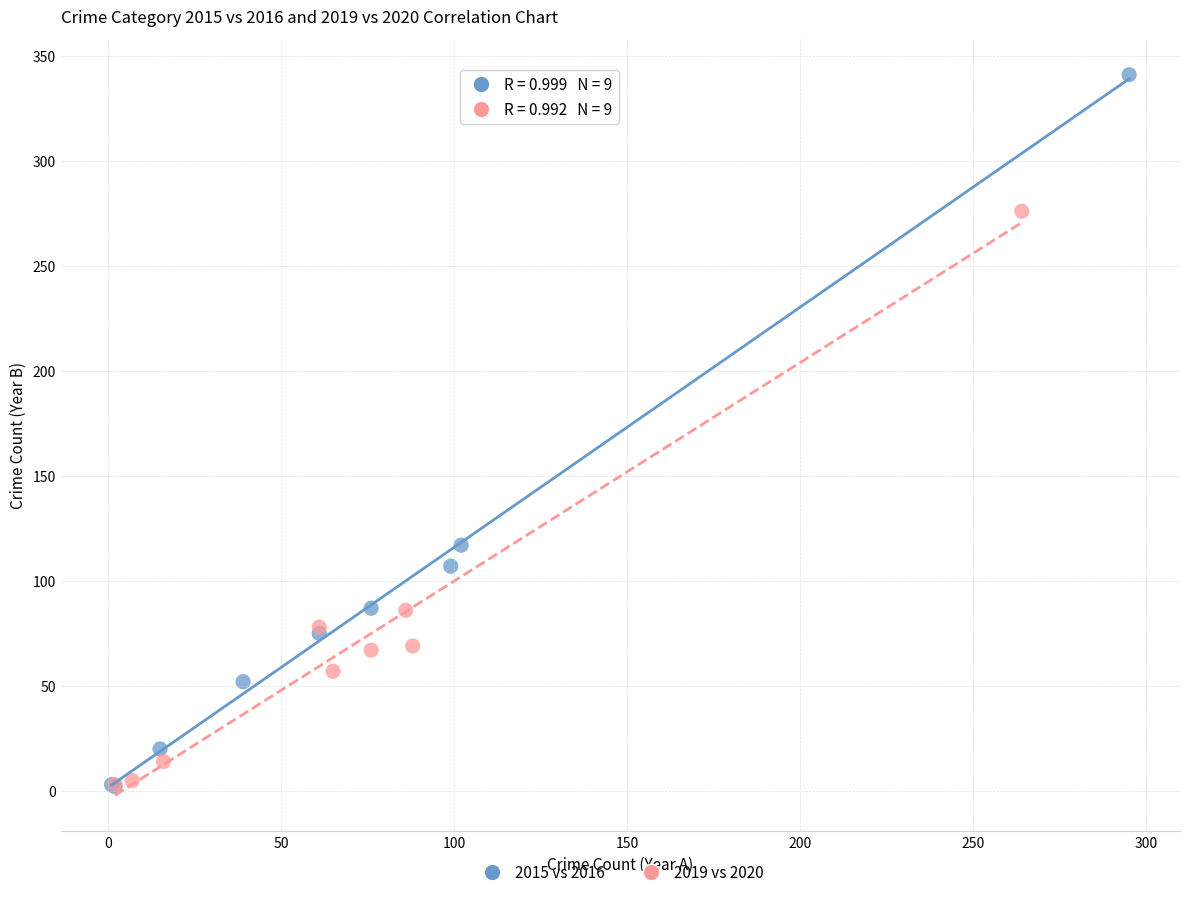

Which series contains the highest Y value?

2015 vs 2016